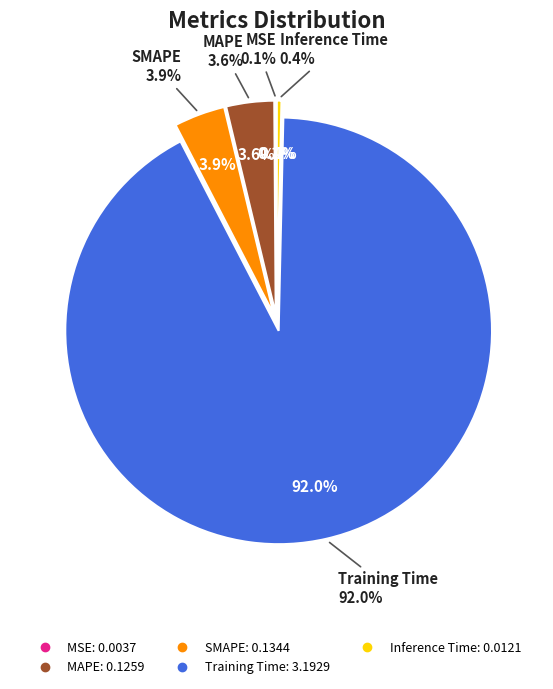

Does any single category account for the majority?

Yes